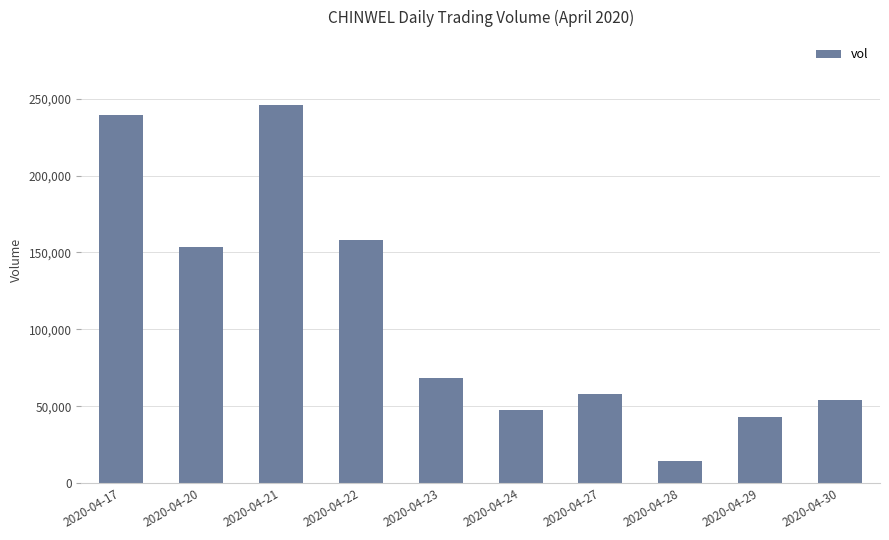

Is it true that the value at 2020-04-27 is 35517?

False